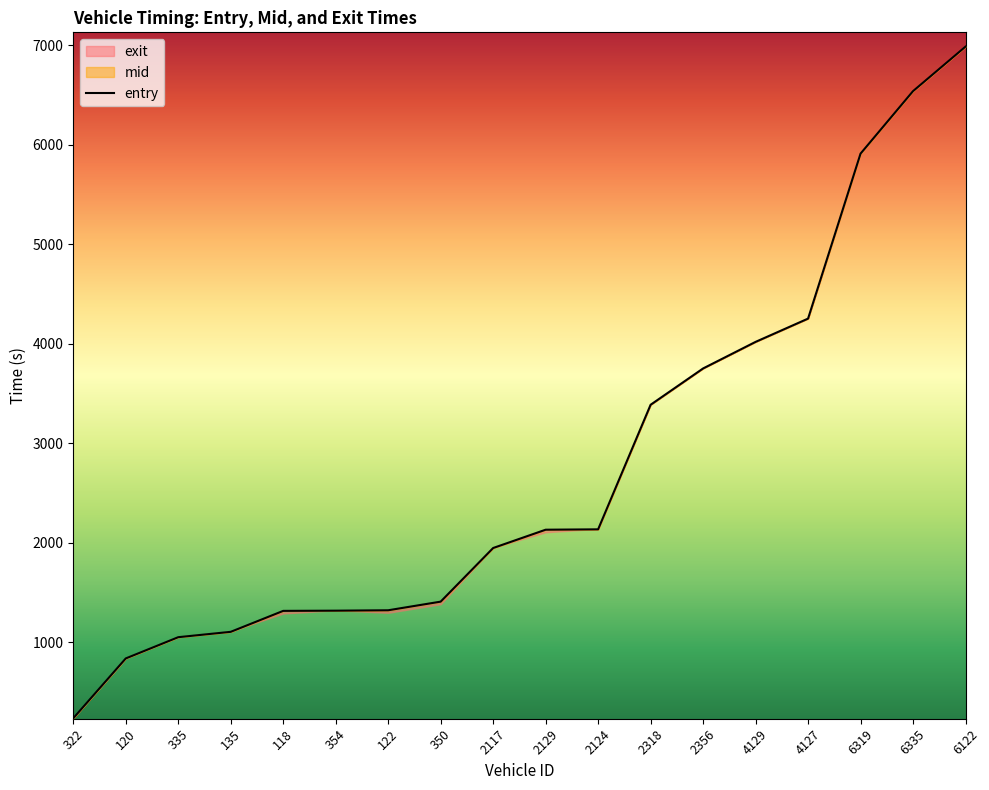

What are all the series names shown in the legend?

entry, mid, exit